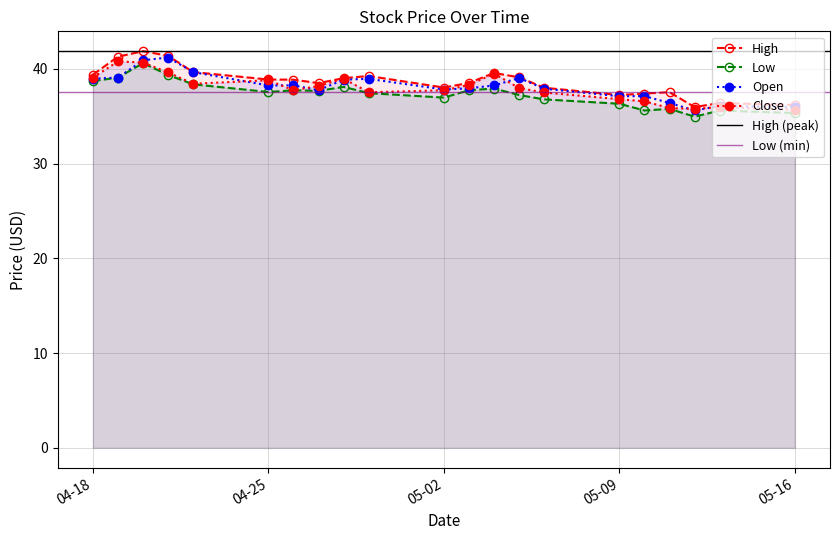

True or false: Open and High intersect in this chart.

False